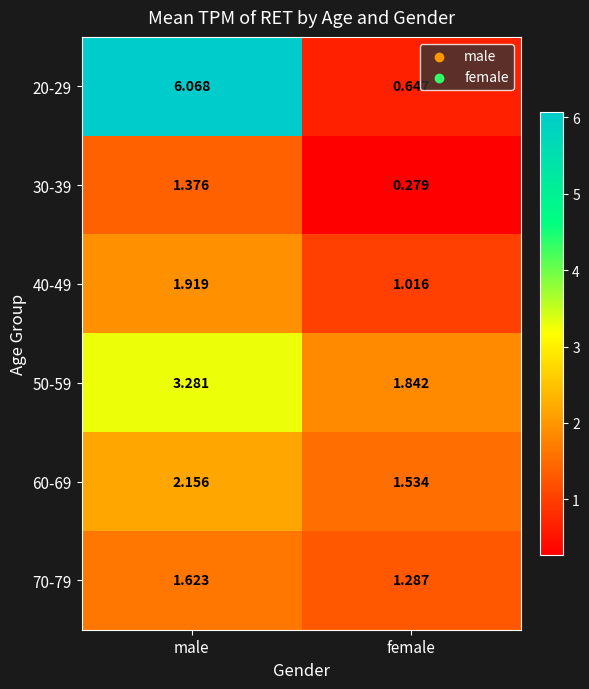

Which label corresponds to the largest value in the chart?

male